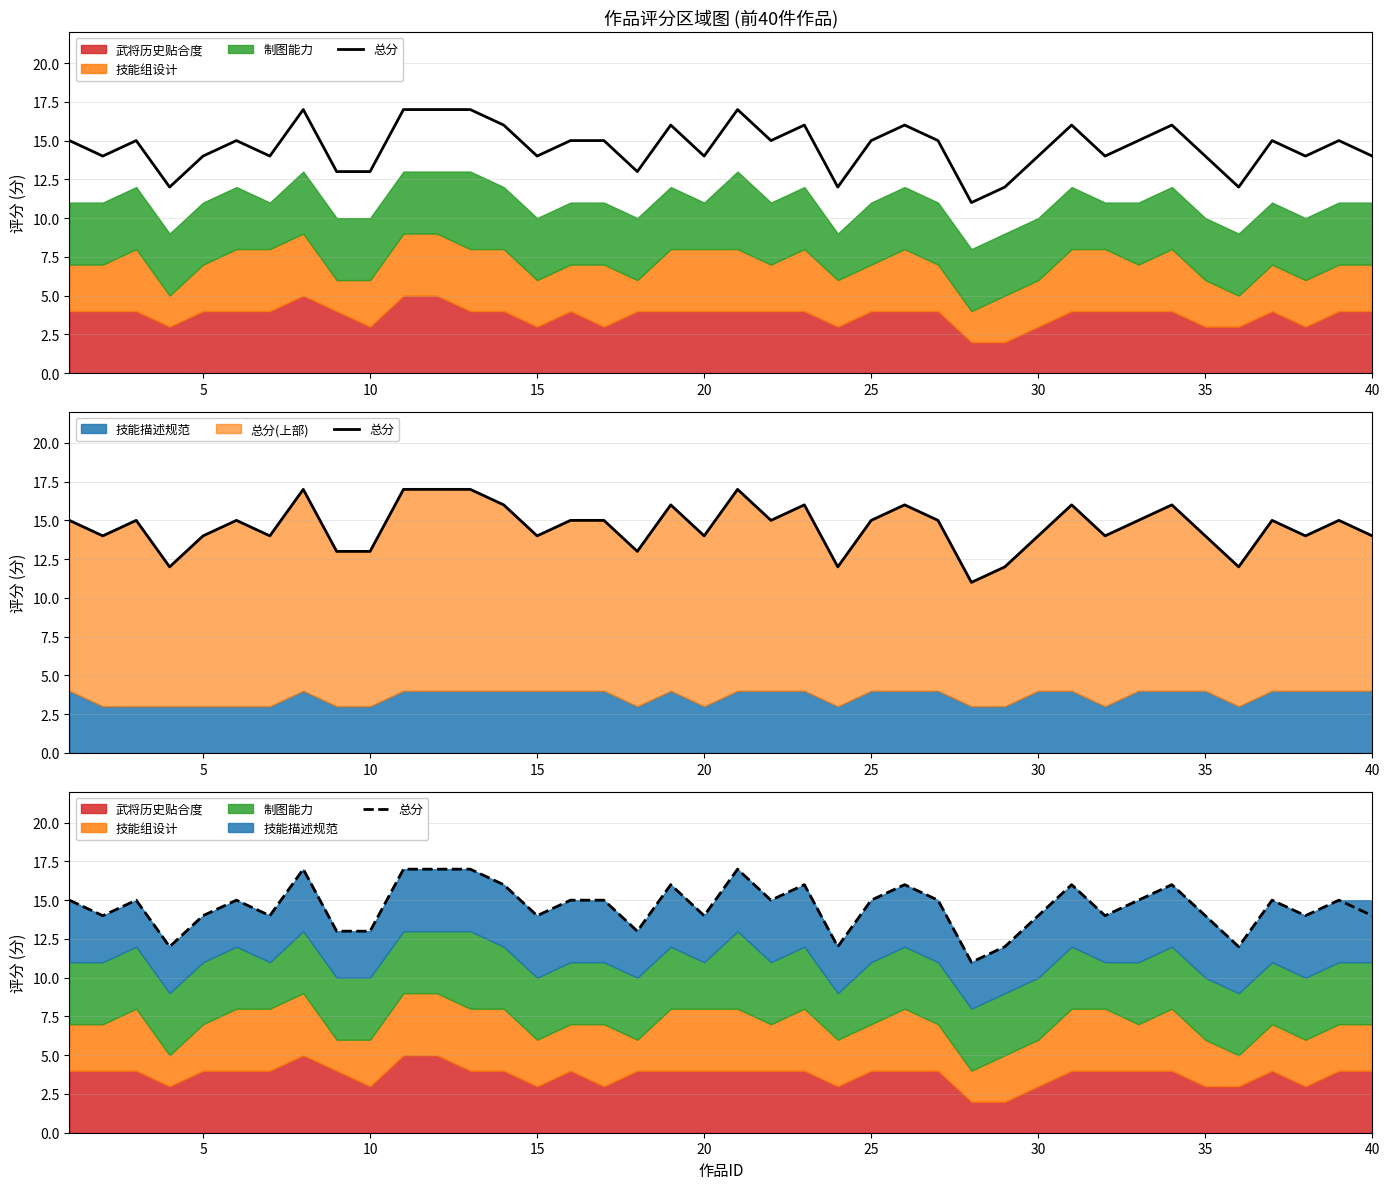

Does the chart have visible grid lines?

Yes